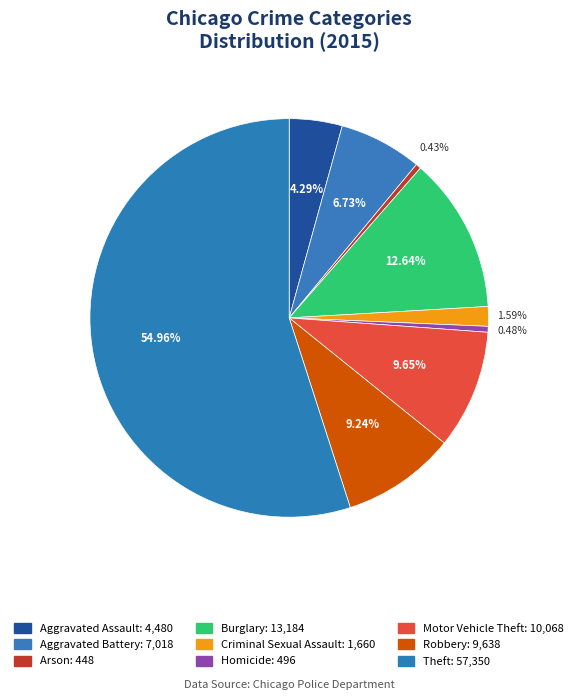

How many slices are in this pie chart?

9